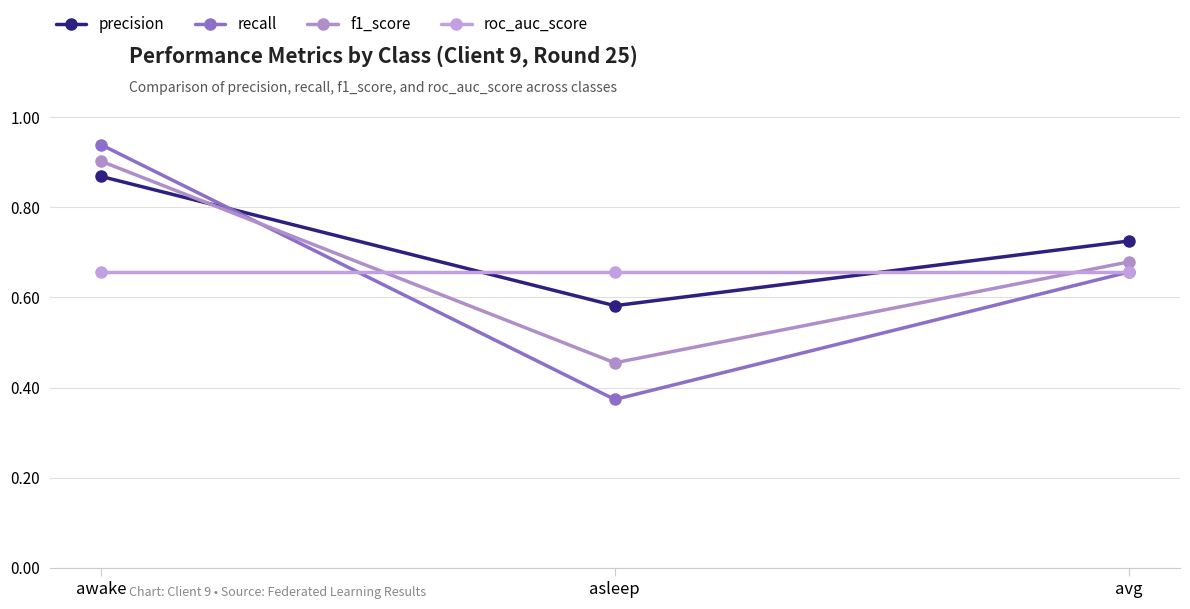

Count the f1_score values in the range 0 to 1.

3